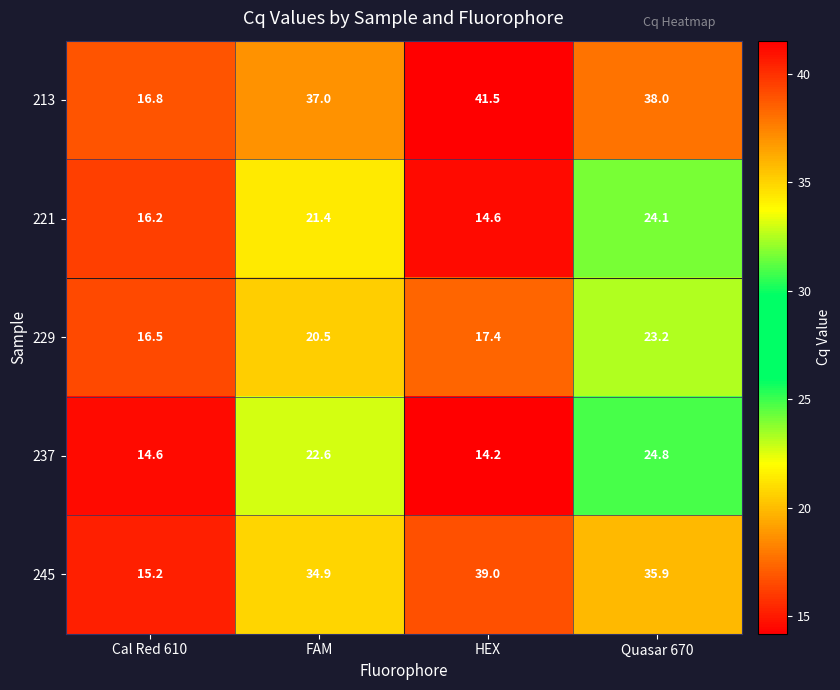

What is the greatest value displayed?

41.5